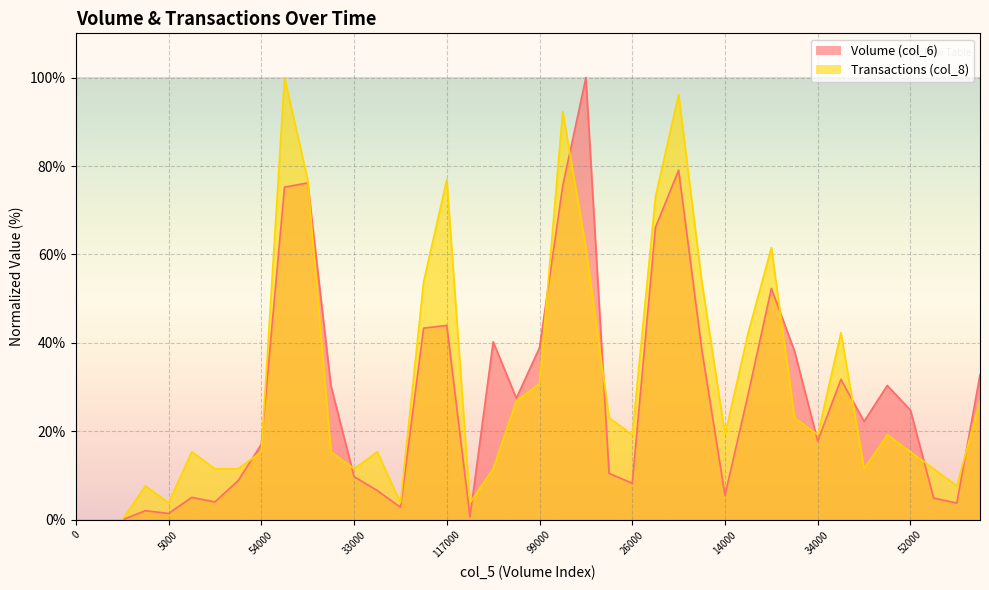

In Transactions (col_8), how many points are lower than both neighbors (excluding endpoints)?

9